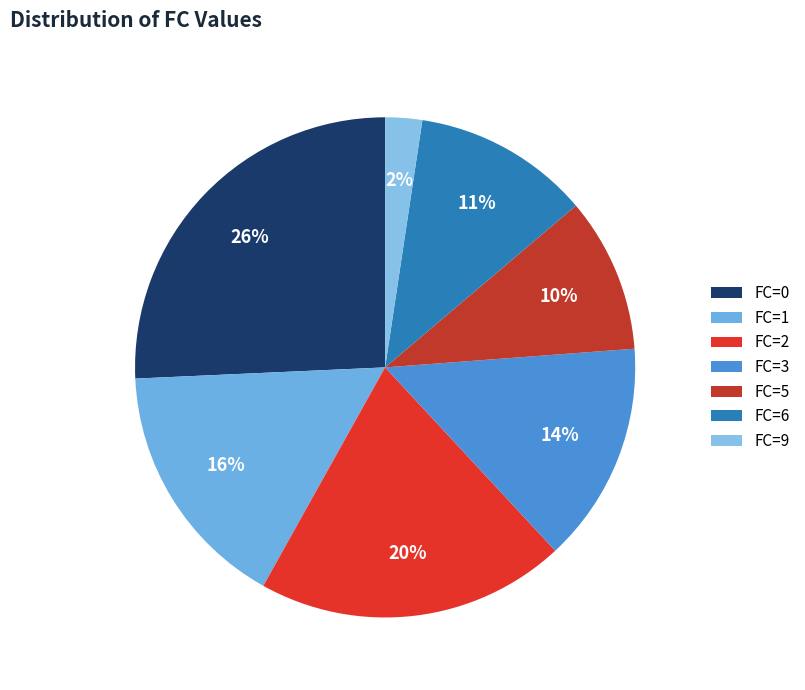

How many segments does this pie chart have?

7